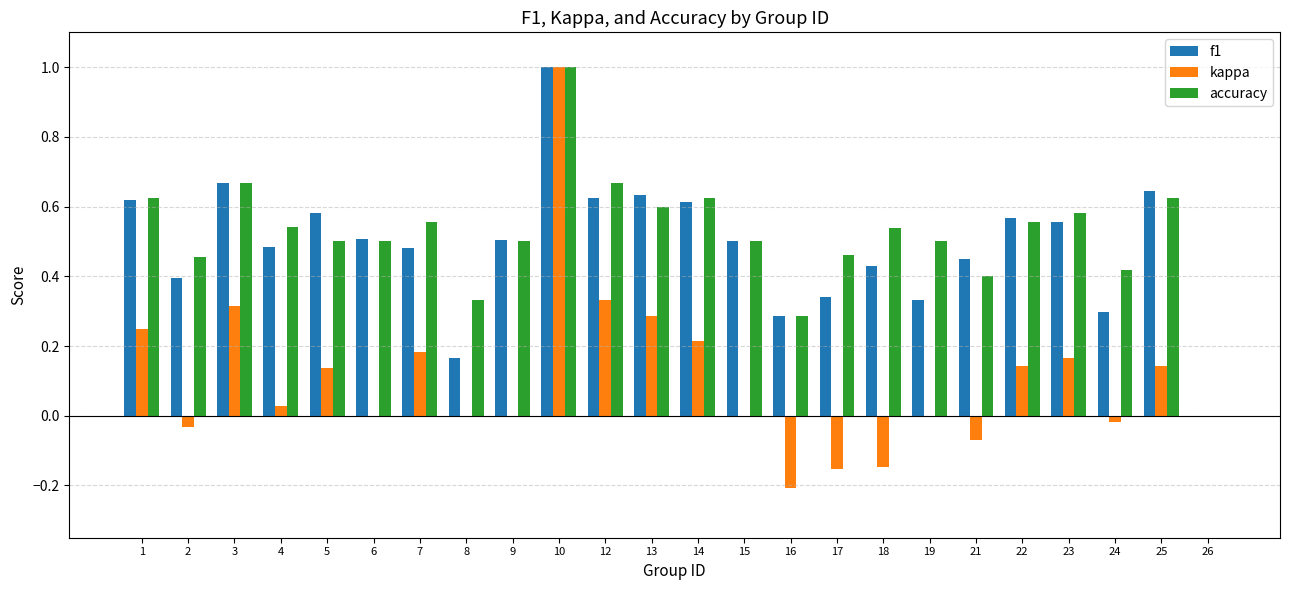

Which series changed the most between 2 and 6?

f1